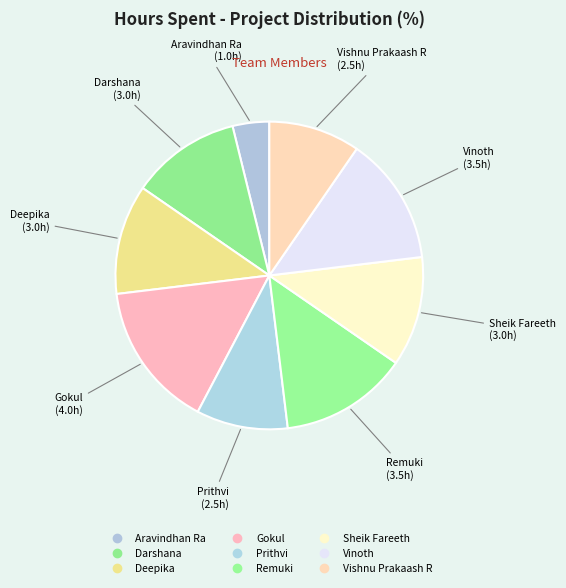

Count the number of slices in the pie.

9